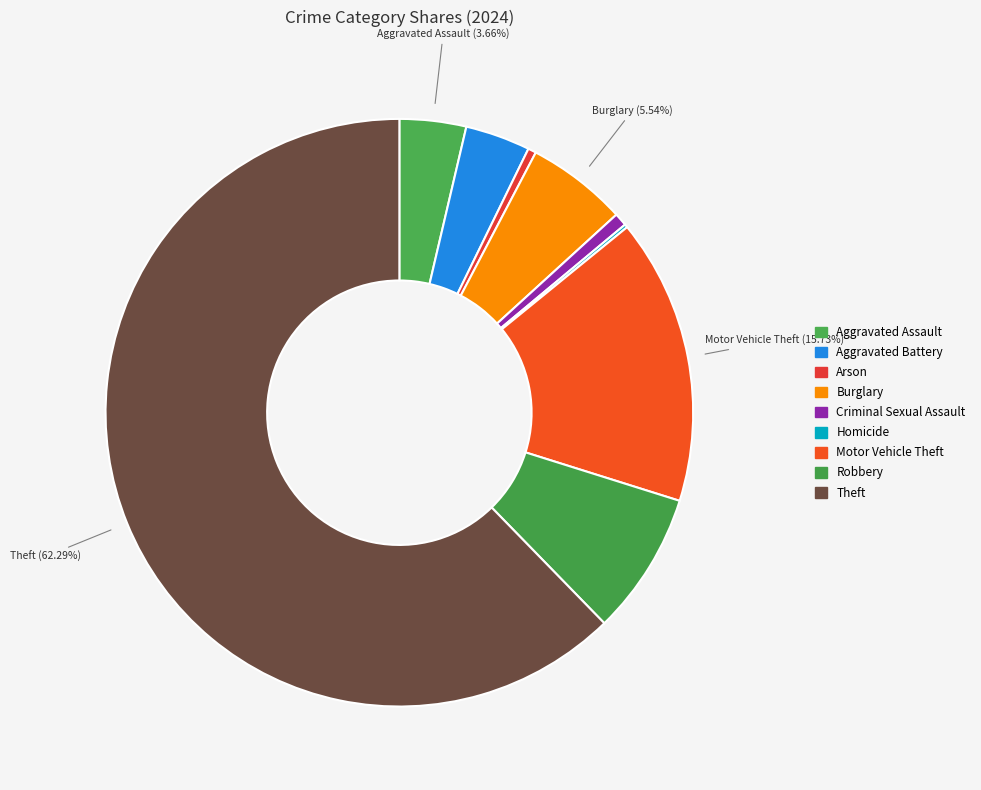

To the nearest percent, what is the difference between the Burglary and Arson slice percentages?

5%